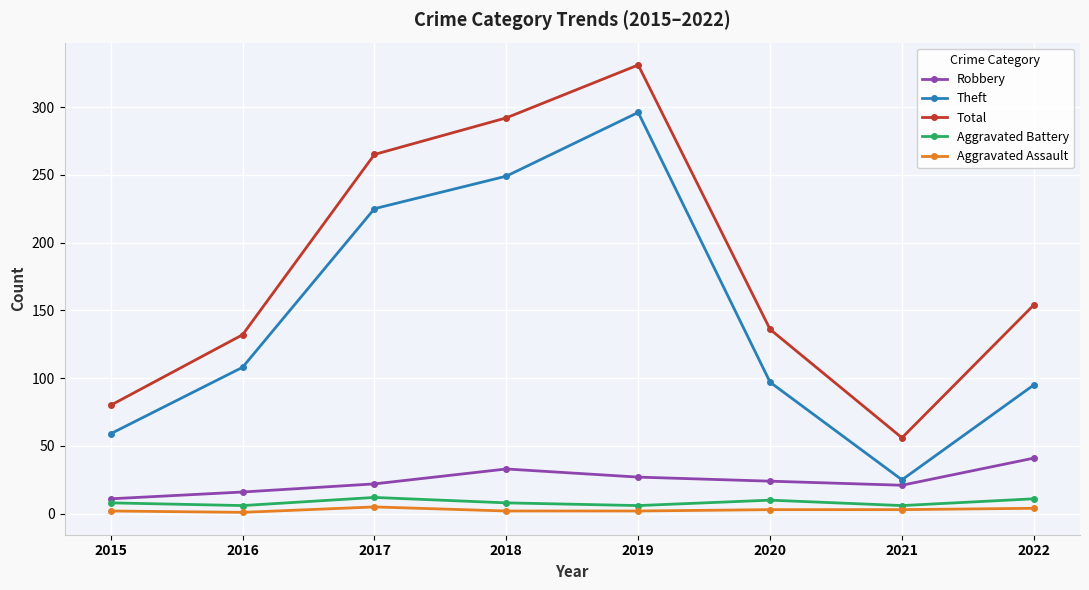

Which label corresponds to the largest value in the chart?

2019